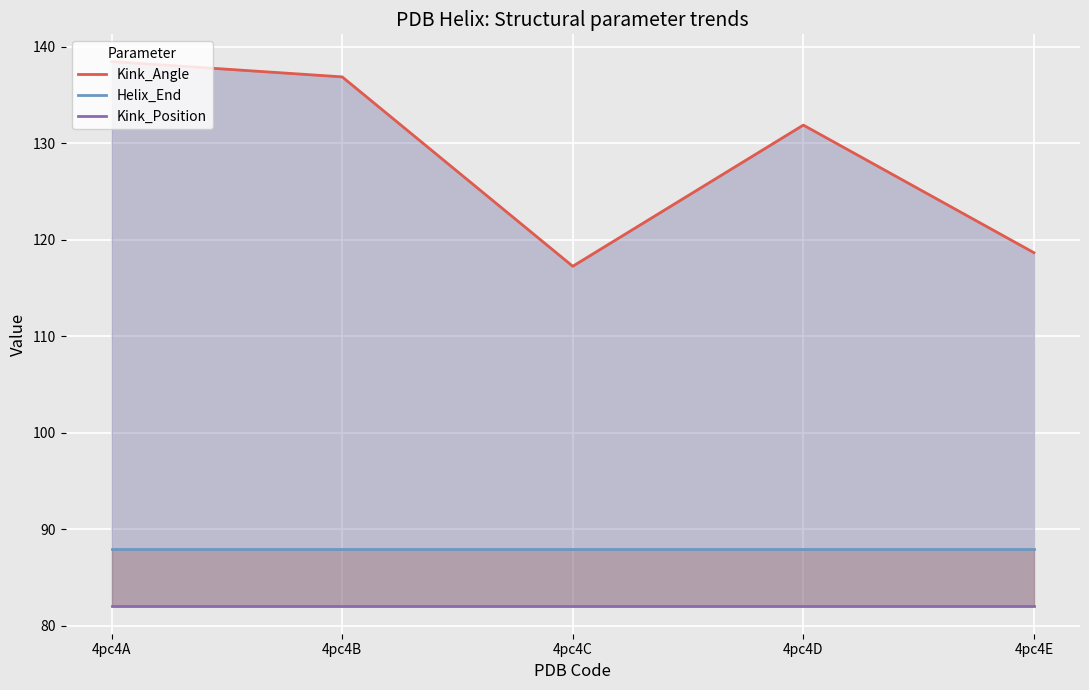

At which category does Kink_Angle reach its first local valley?

4pc4C